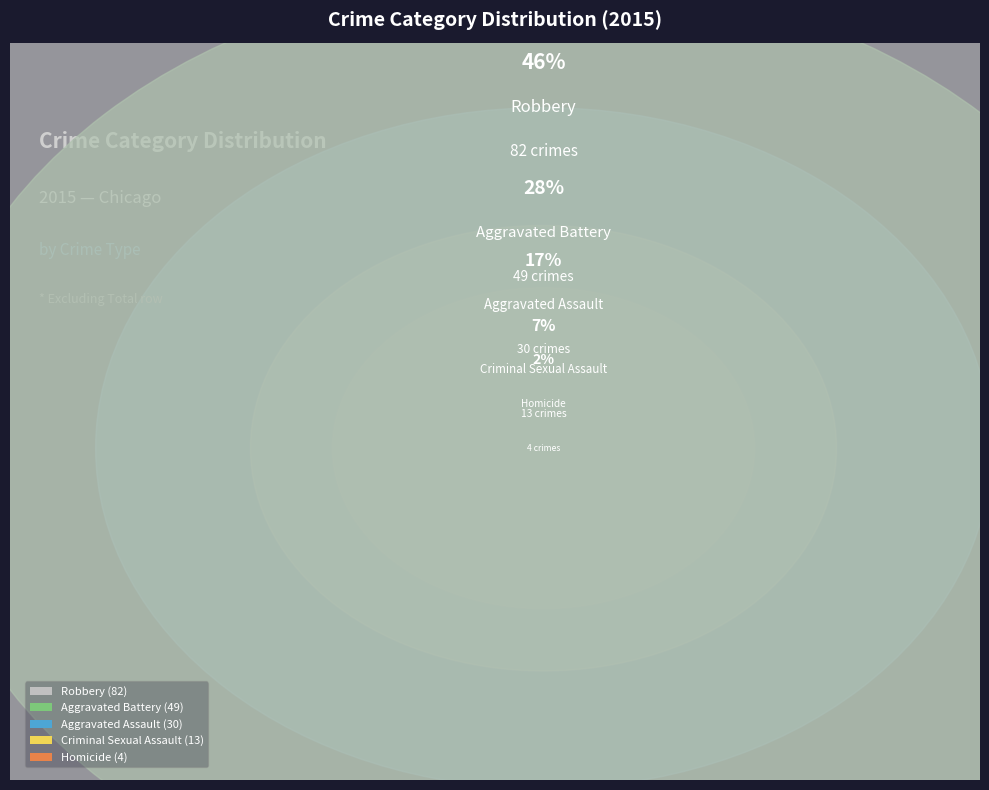

What is the ratio of the value at Criminal Sexual Assault to the value at Aggravated Assault?

0.4